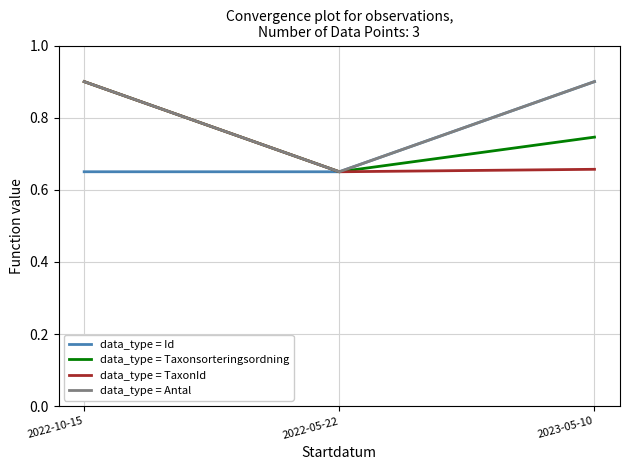

At which label is data_type = Taxonsorteringsordning closest to 0?

2022-05-22